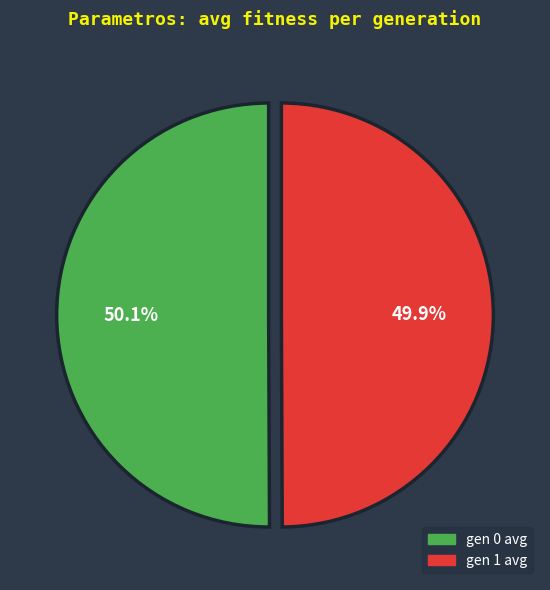

True or false: gen 0 avg accounts for 44% of the total.

False